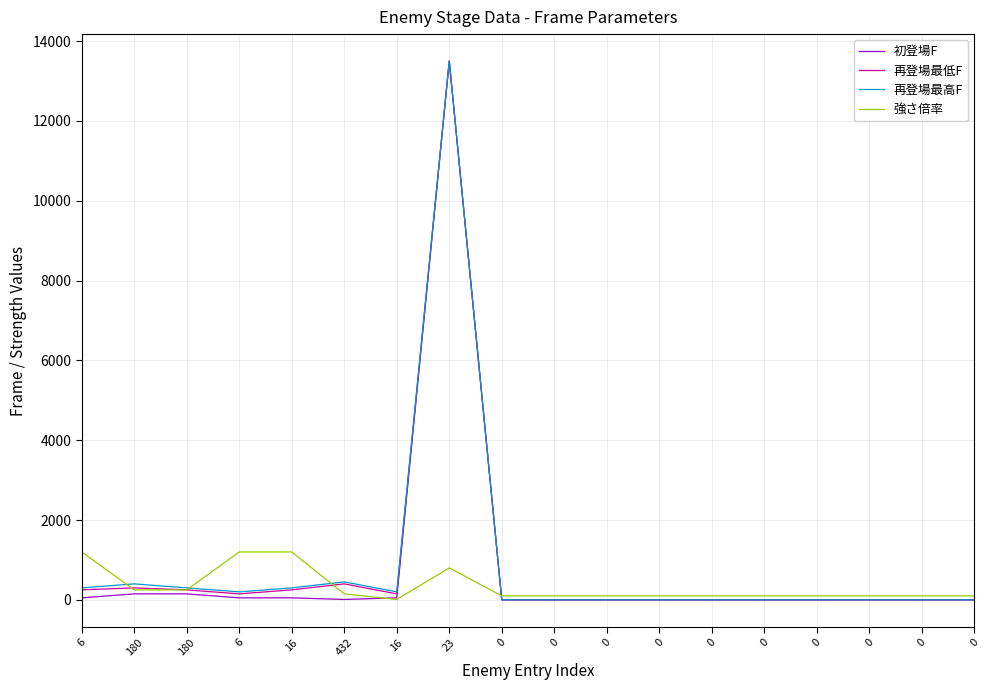

Does the chart have visible grid lines?

Yes